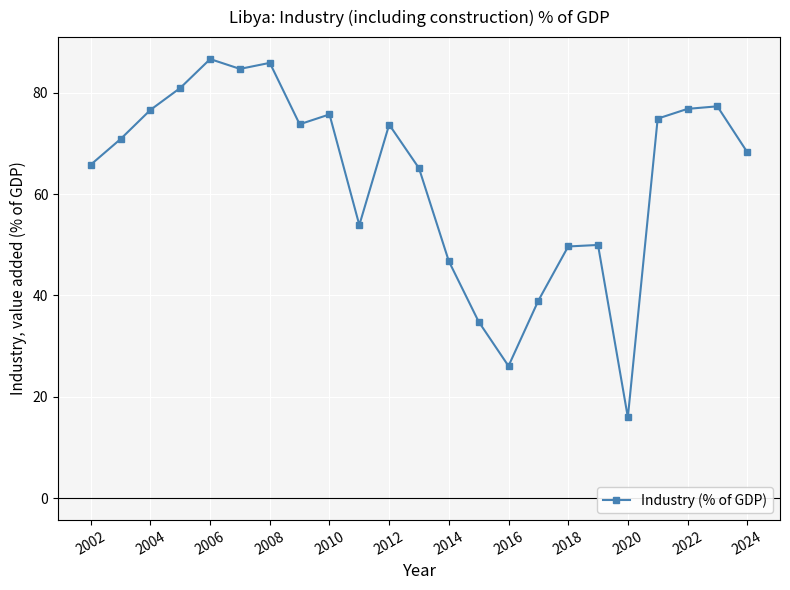

True or false: the data has more than 0 interior local peaks.

True